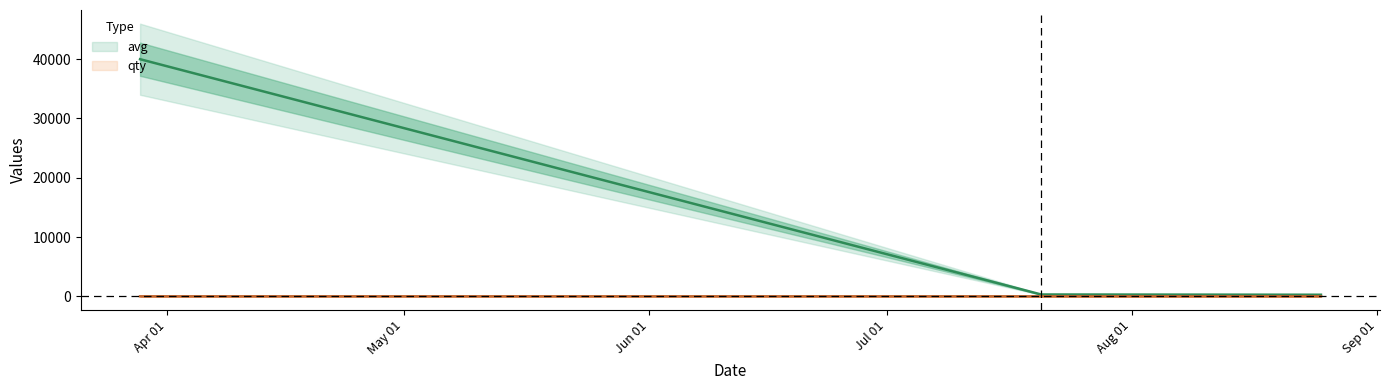

What is the sum of the qty values at 1598303700 and 1595248500?

2